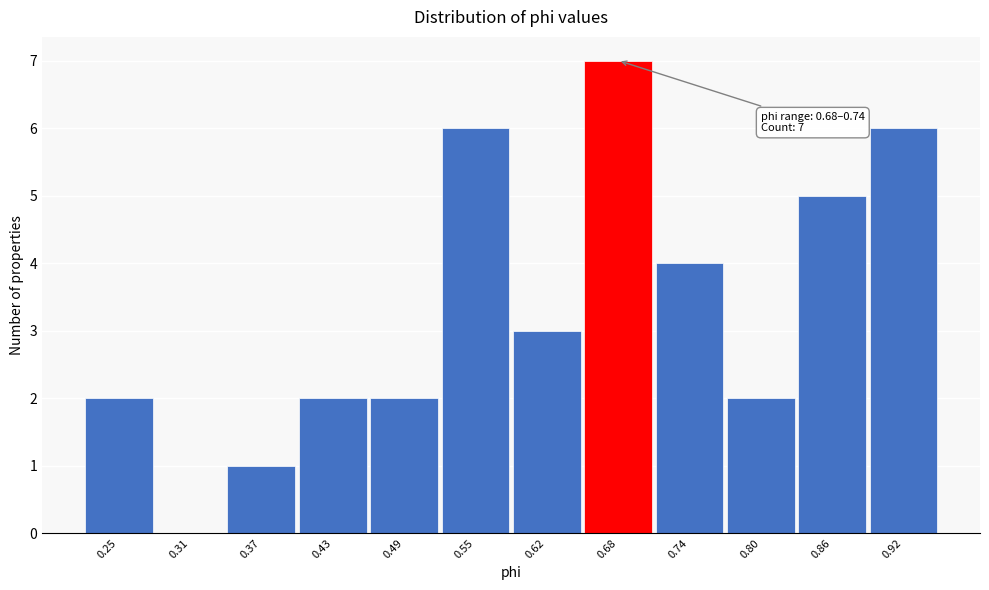

Reading right to left, list all the values displayed in this chart.

0.92=6	0.86=5	0.80=2	0.74=4	0.68=7	0.62=3	0.55=6	0.49=2	0.43=2	0.37=1	0.31=0	0.25=2